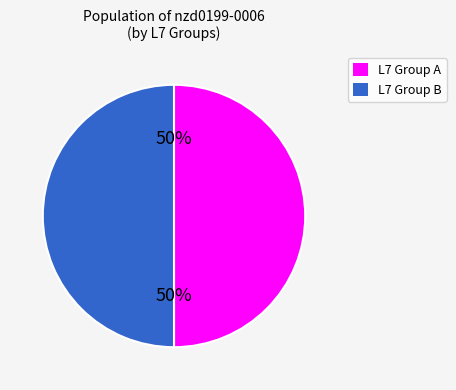

To the nearest percent, what is the average slice percentage?

50%